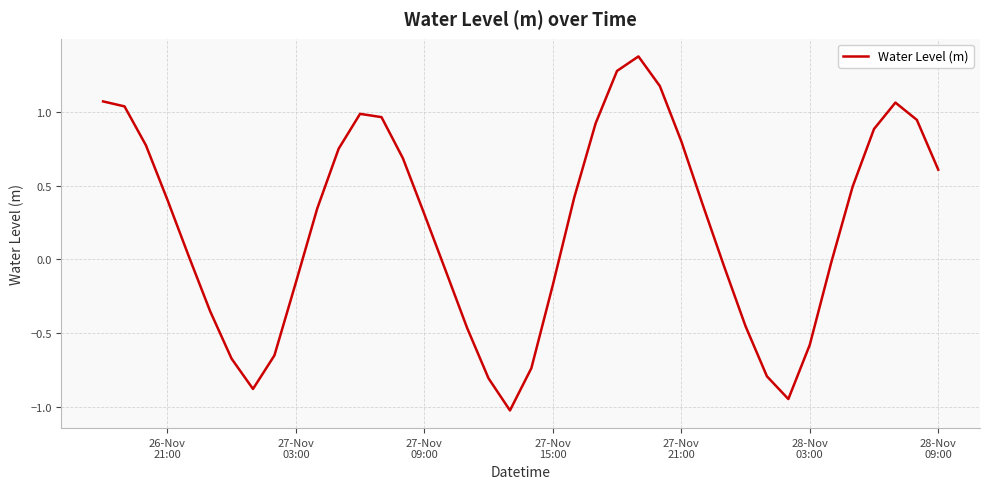

What is the difference between the maximum and minimum values?

2.4